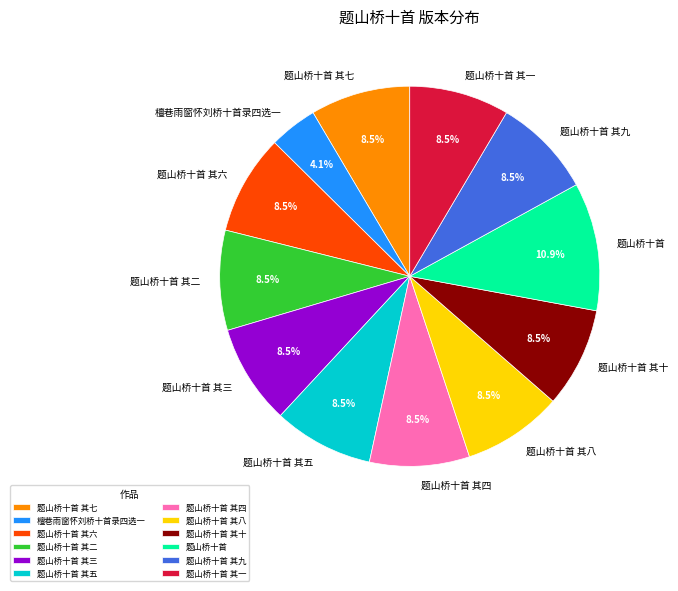

Count the number of slices in the pie.

12